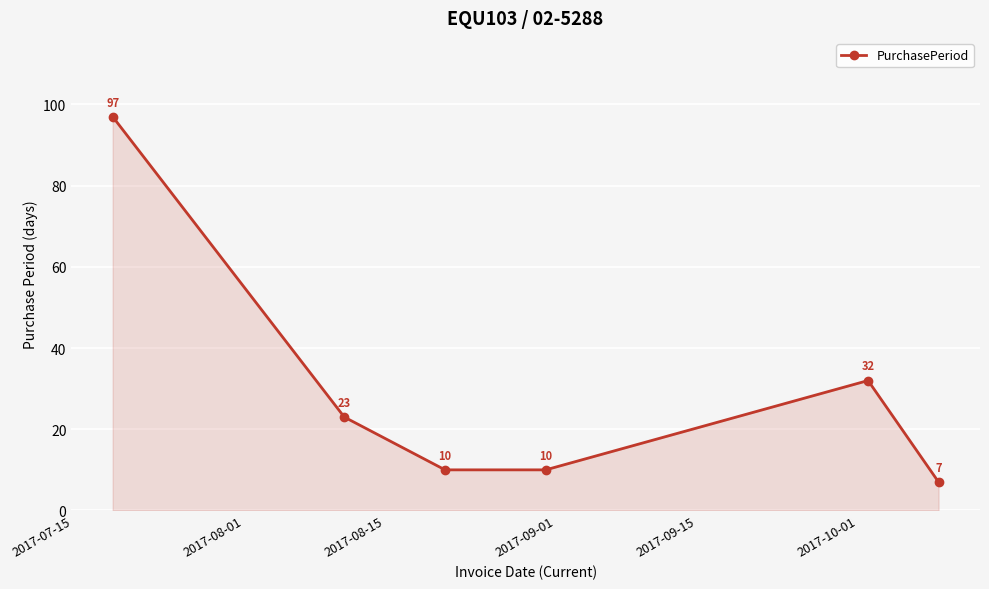

What is the maximum value shown in the chart?

97